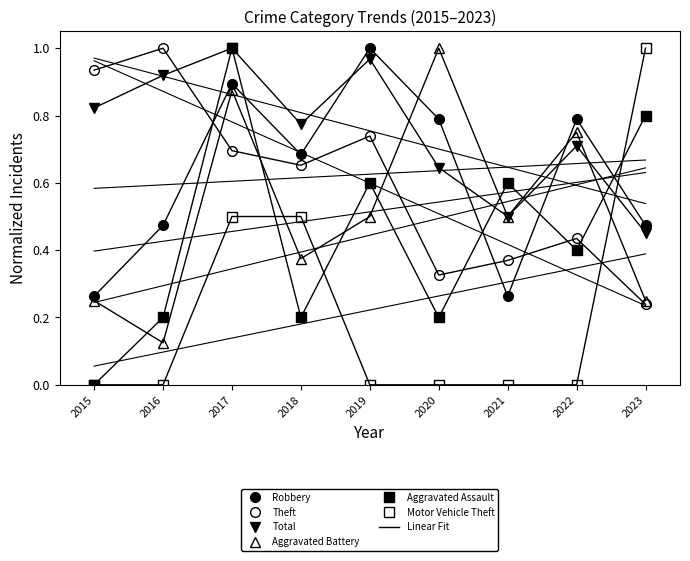

What is the maximum value shown in the chart?

1.0